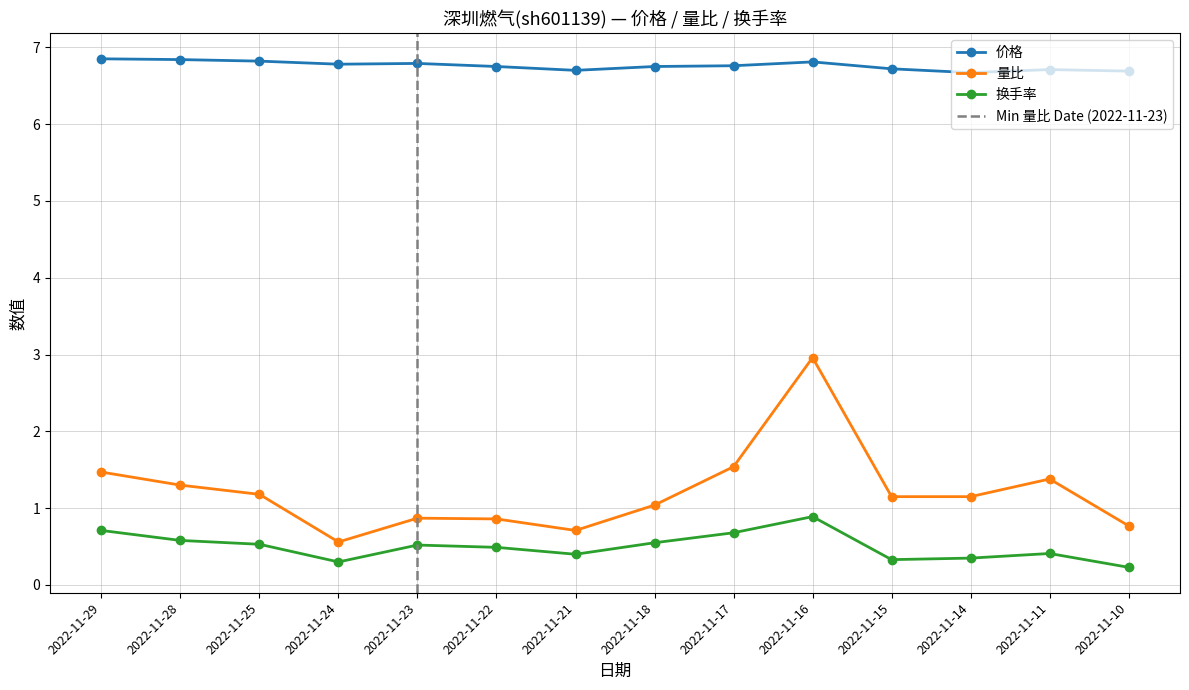

The value of 换手率 at 2022-11-14 is 0.5. True or false?

False